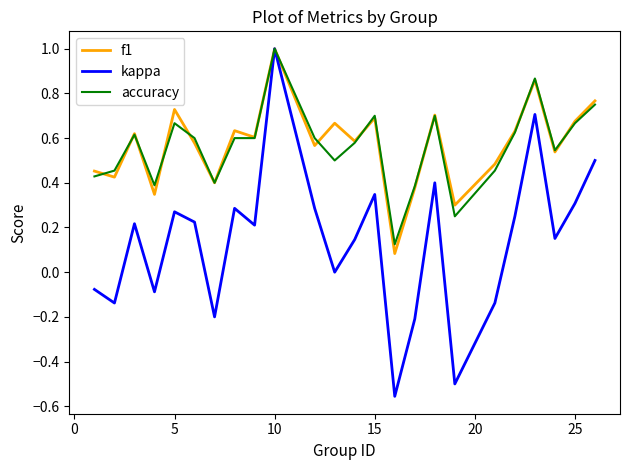

What is the sum of all f1 values?

13.7